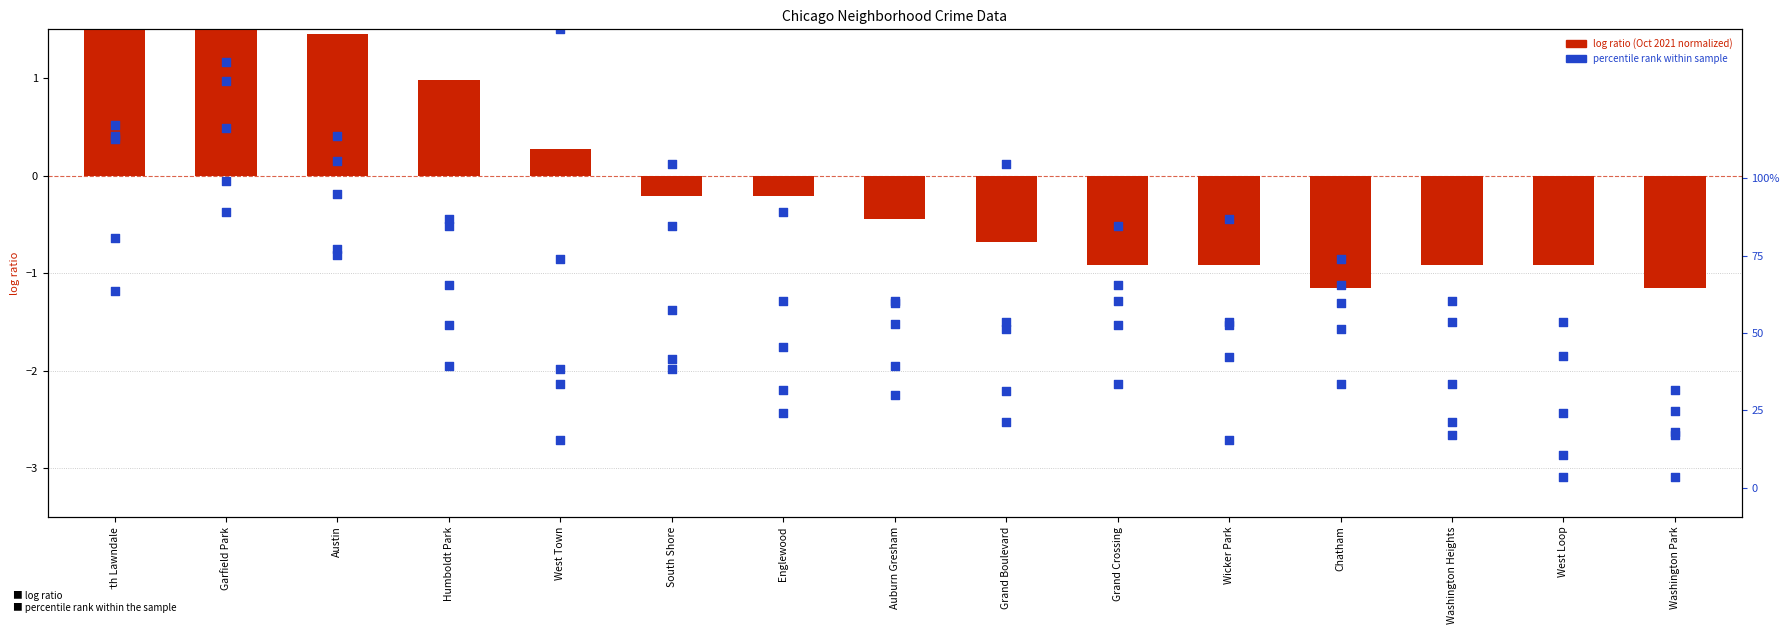

Which series contains the highest Y value?

October 2021